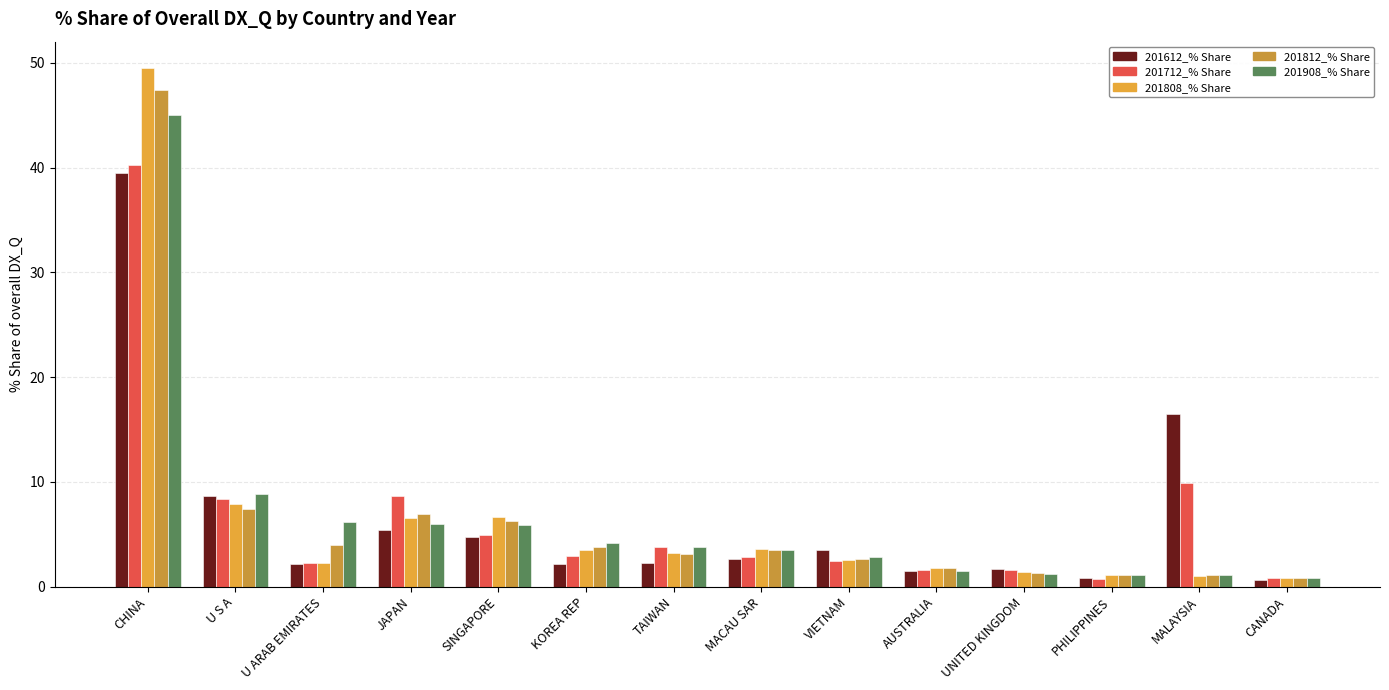

How many data points does each series have?

14